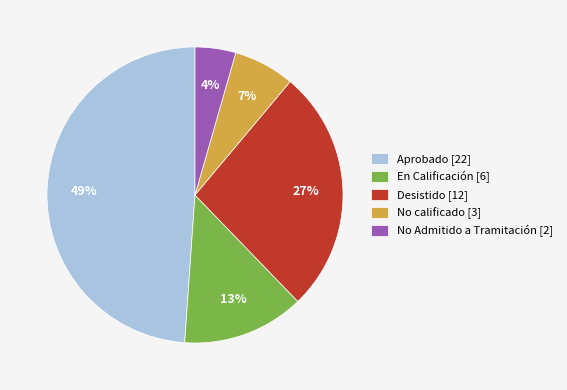

Rank the categories by value from highest to lowest.

Aprobado [22], Desistido [12], En Calificación [6], No calificado [3], No Admitido a Tramitación [2]